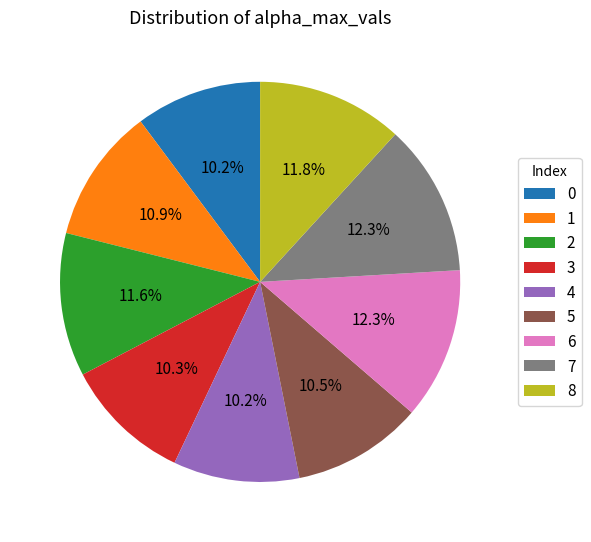

Does any single category account for the majority?

No